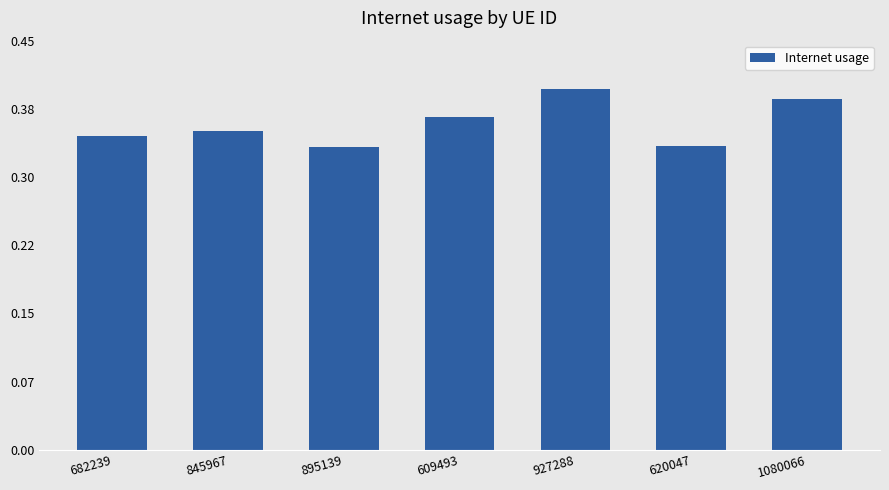

What is the difference between the second highest and minimum values?

0.1